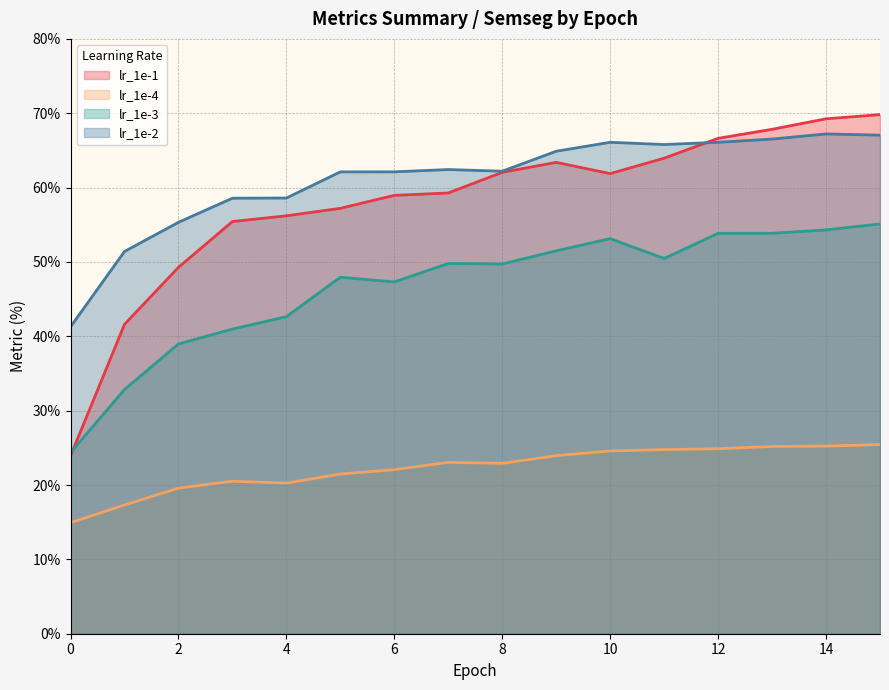

What is the maximum value shown in the chart?

69.8